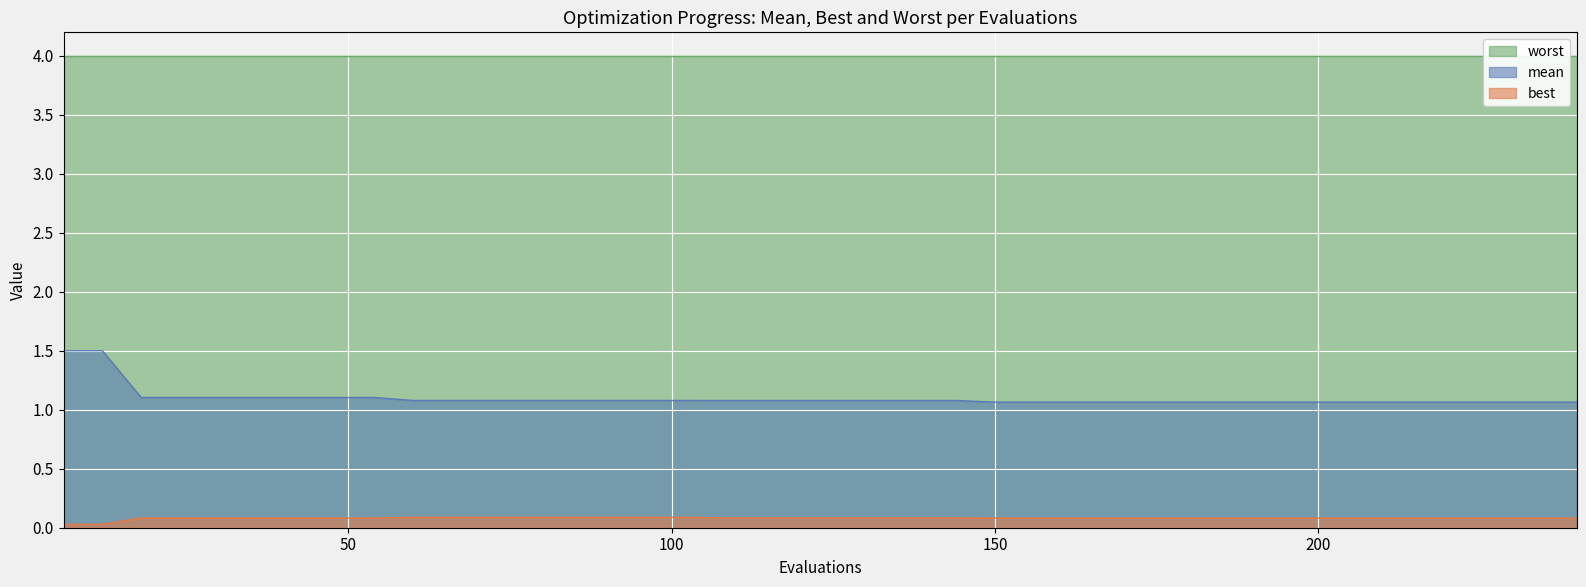

True or false: best and mean cross at least once.

False